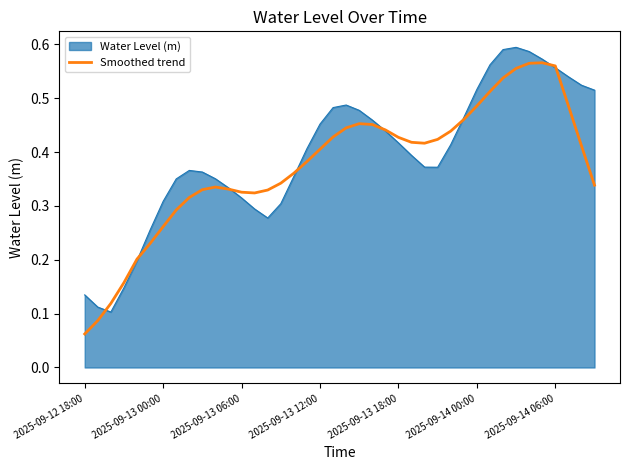

Rank the series by their maximum value, from highest to lowest.

Water Level (m), Smoothed trend